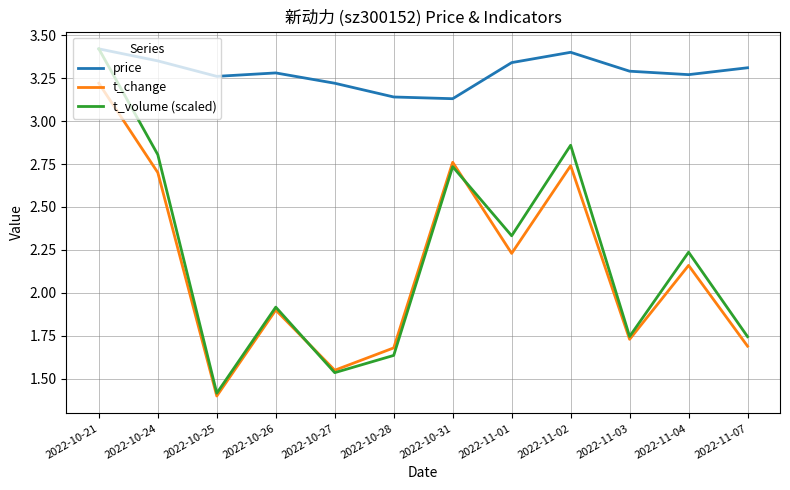

What is the spread (max minus min) of values at 2022-11-04?

1.1